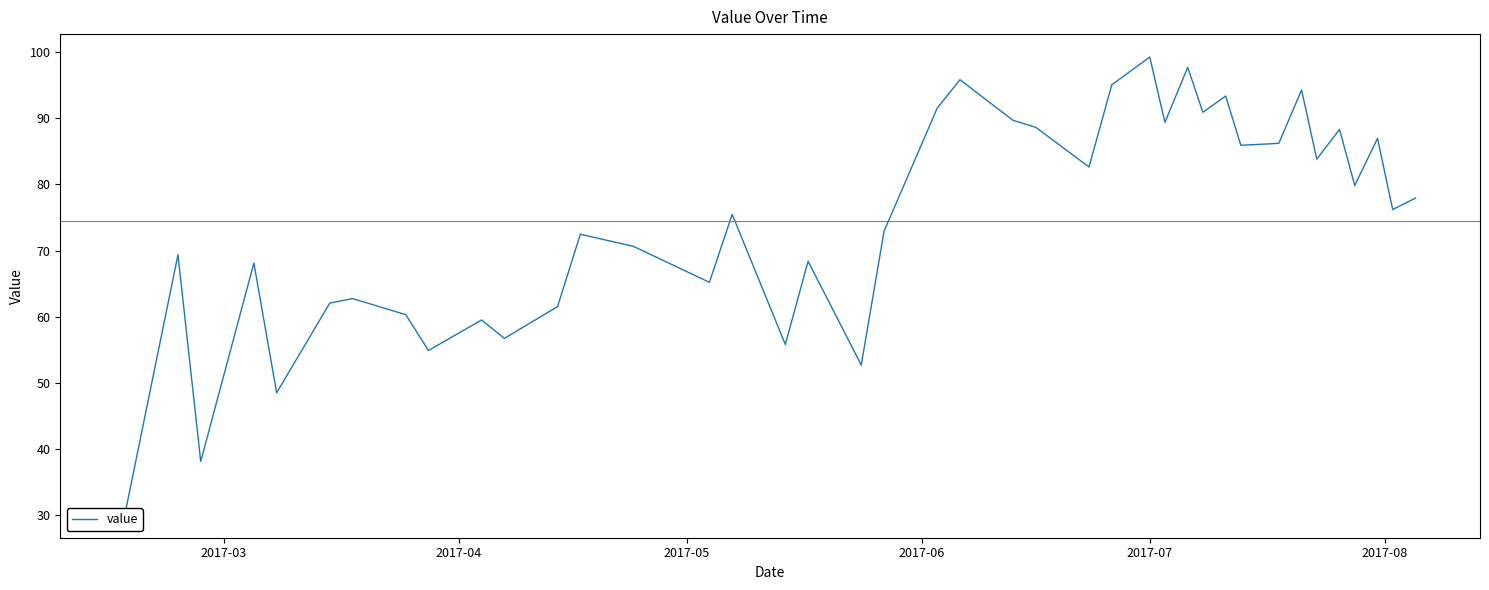

The chart shows a value of 19.2 at 2017-03. True or false?

False